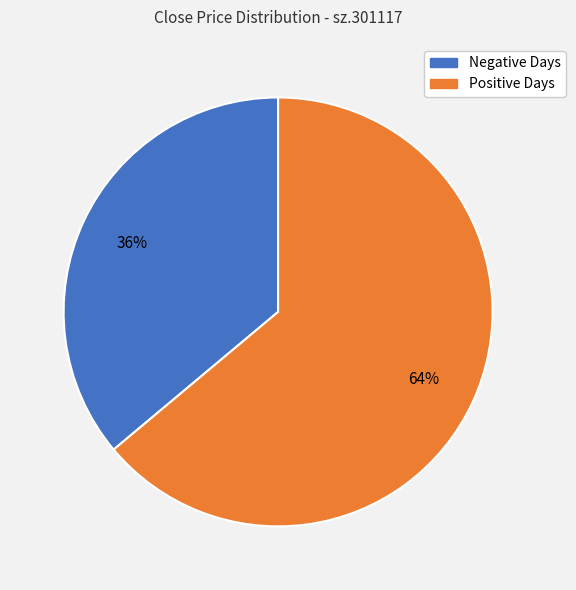

How many segments does this pie chart have?

2